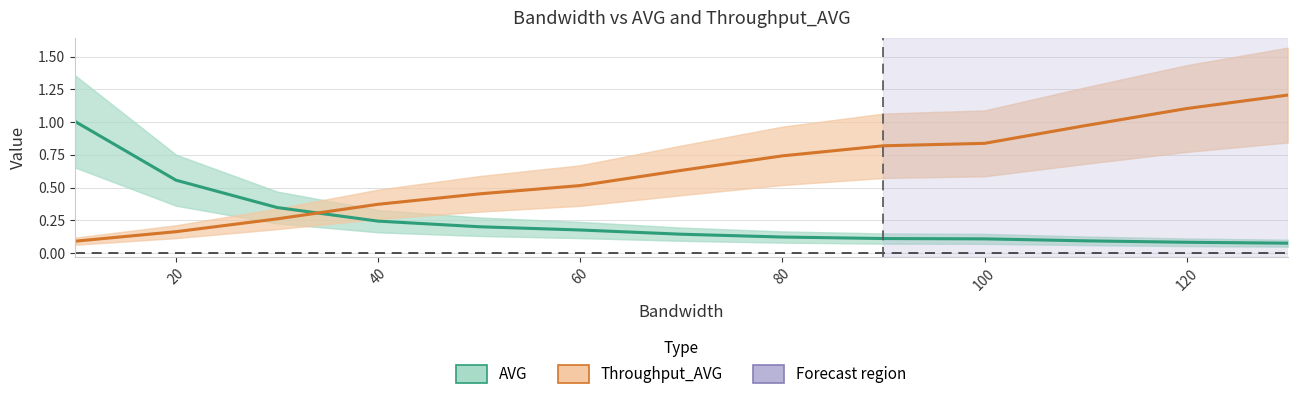

True or false: AVG and Throughput_AVG cross at least once.

True